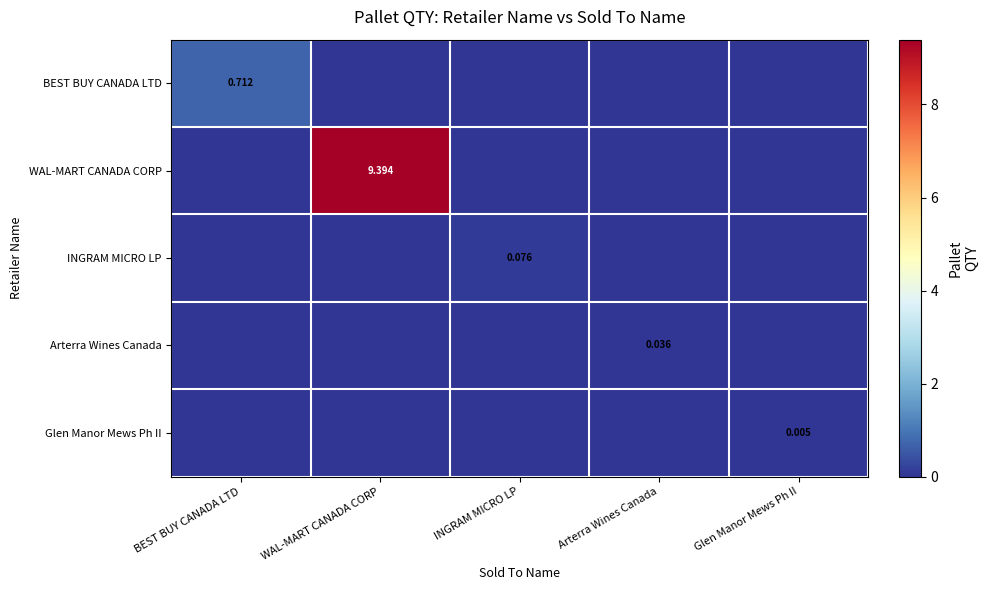

What is the maximum value shown in the chart?

9.4